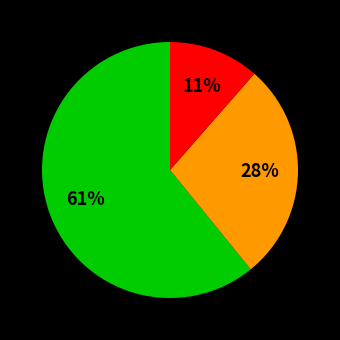

To the nearest percent, what is the average slice percentage?

33%